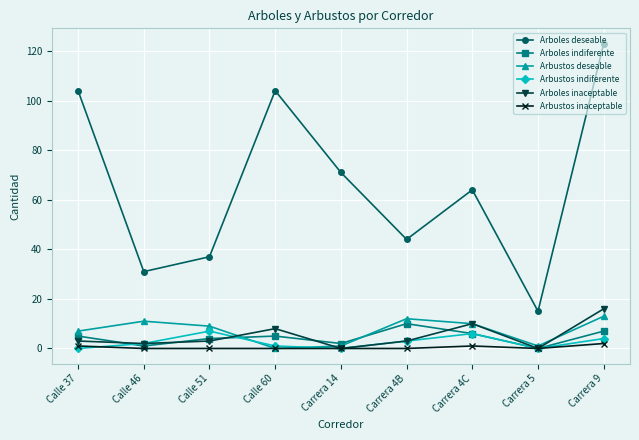

Which series has the largest total across all categories?

Arboles deseable